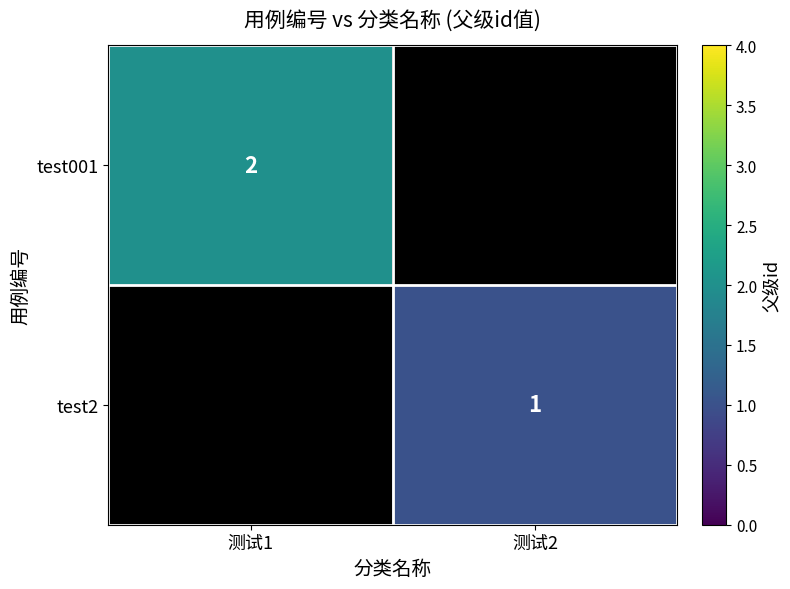

The test001 series shows 4 at 测试1. True or false?

False